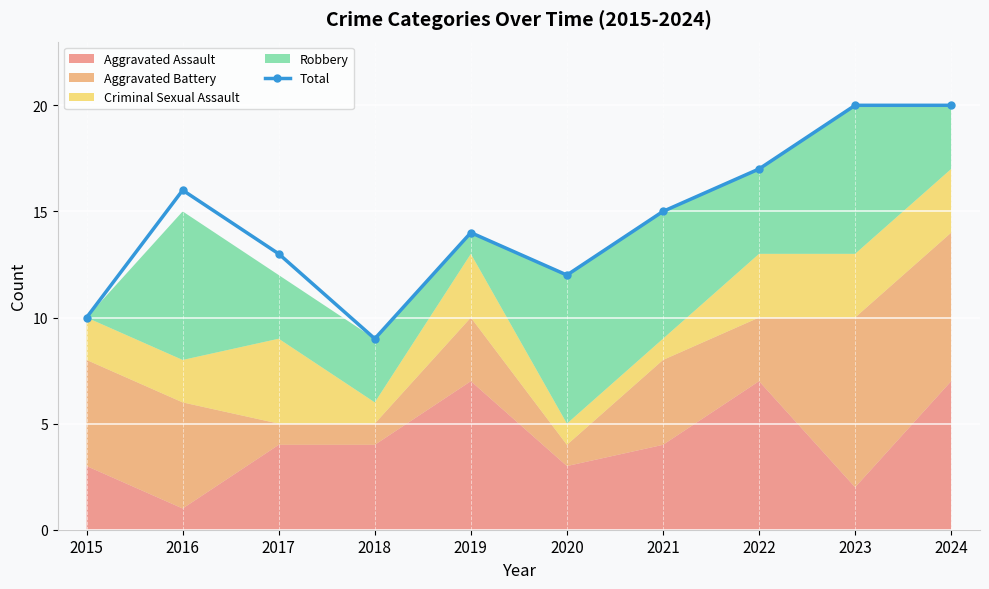

What is the value of the Total point at the 3rd from the left?

13